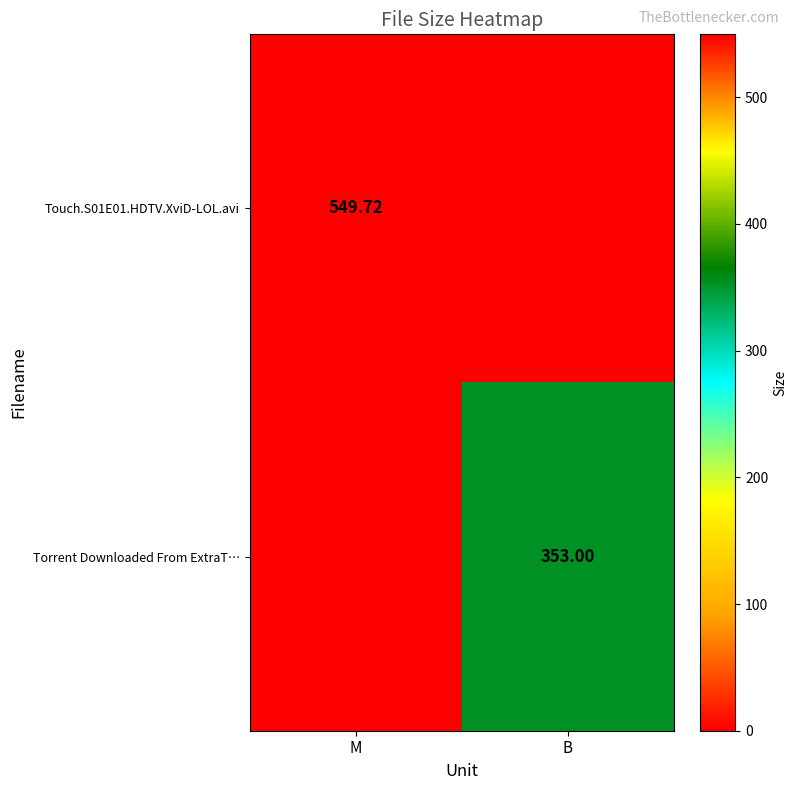

What is the sum of all Touch.S01E01.HDTV.XviD-LOL.avi values?

549.7